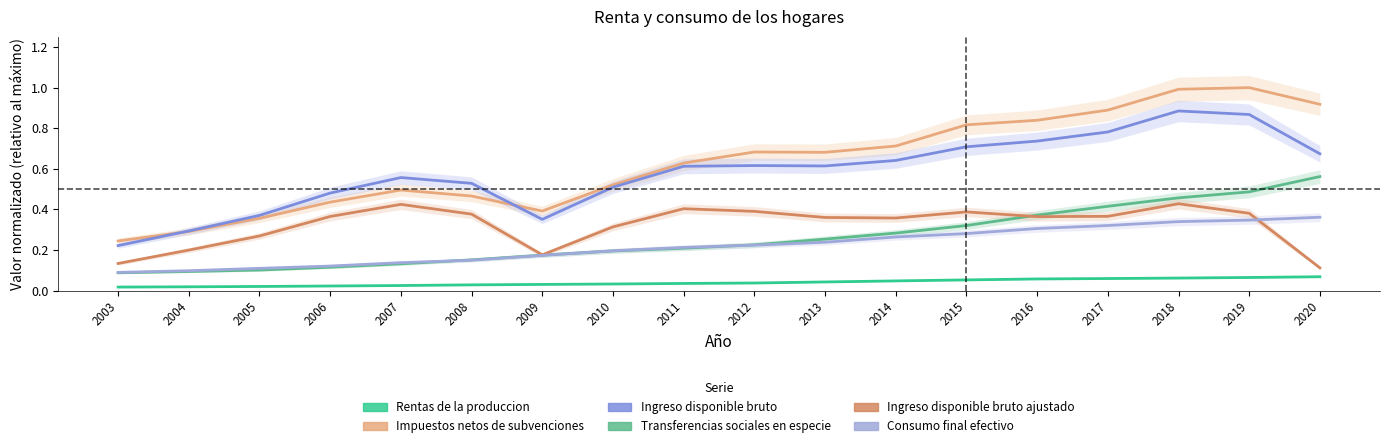

What is the maximum value shown in the chart?

1.0